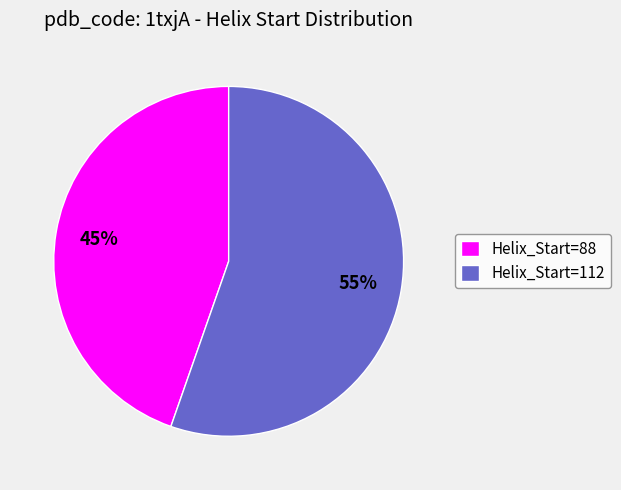

What is the largest slice in the pie chart?

Helix_Start=112